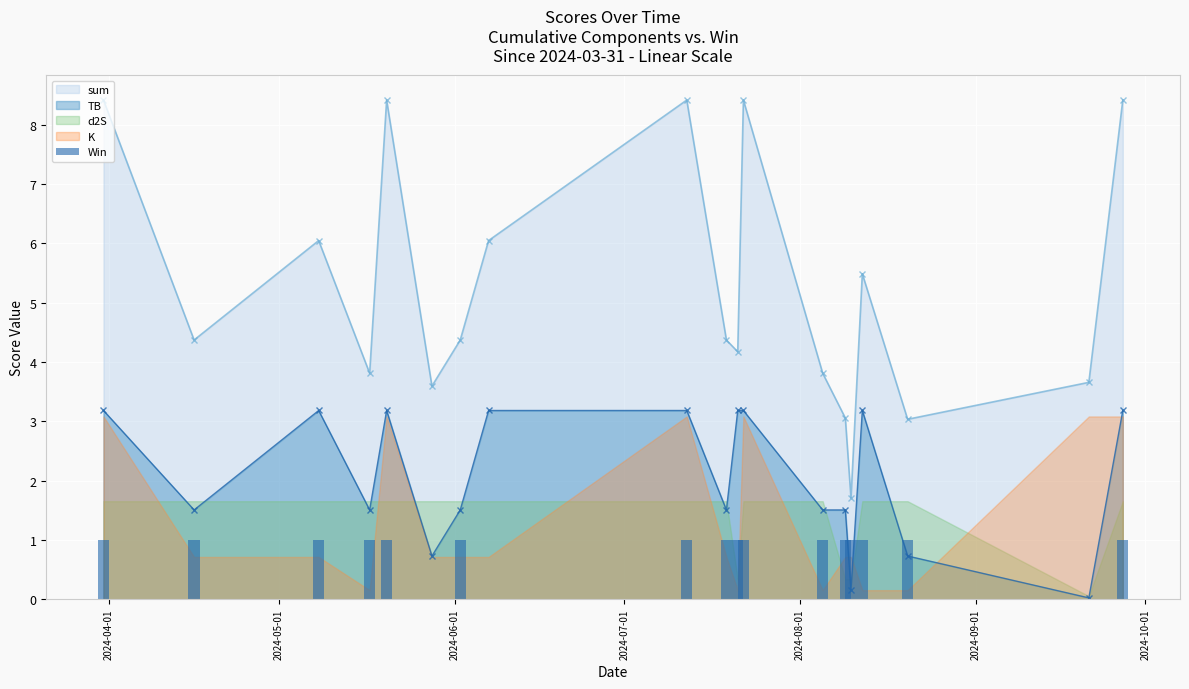

What is the value of the TB point at the 13th from the left?

1.5